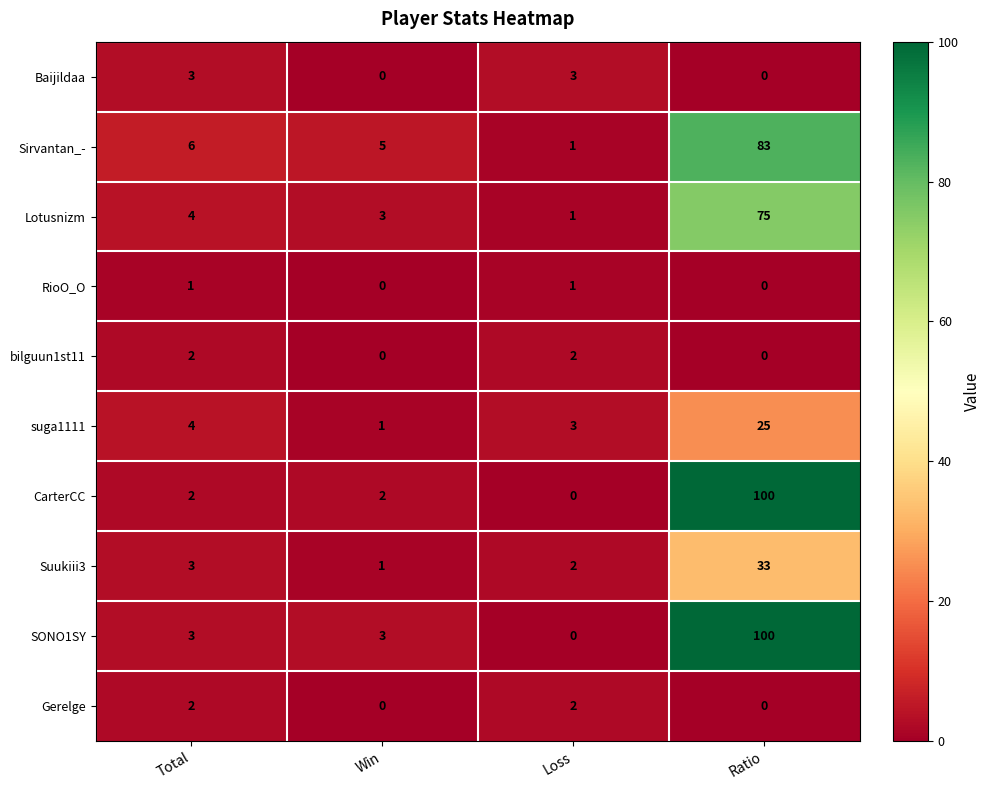

Which series has the largest total across all categories?

SONO1SY